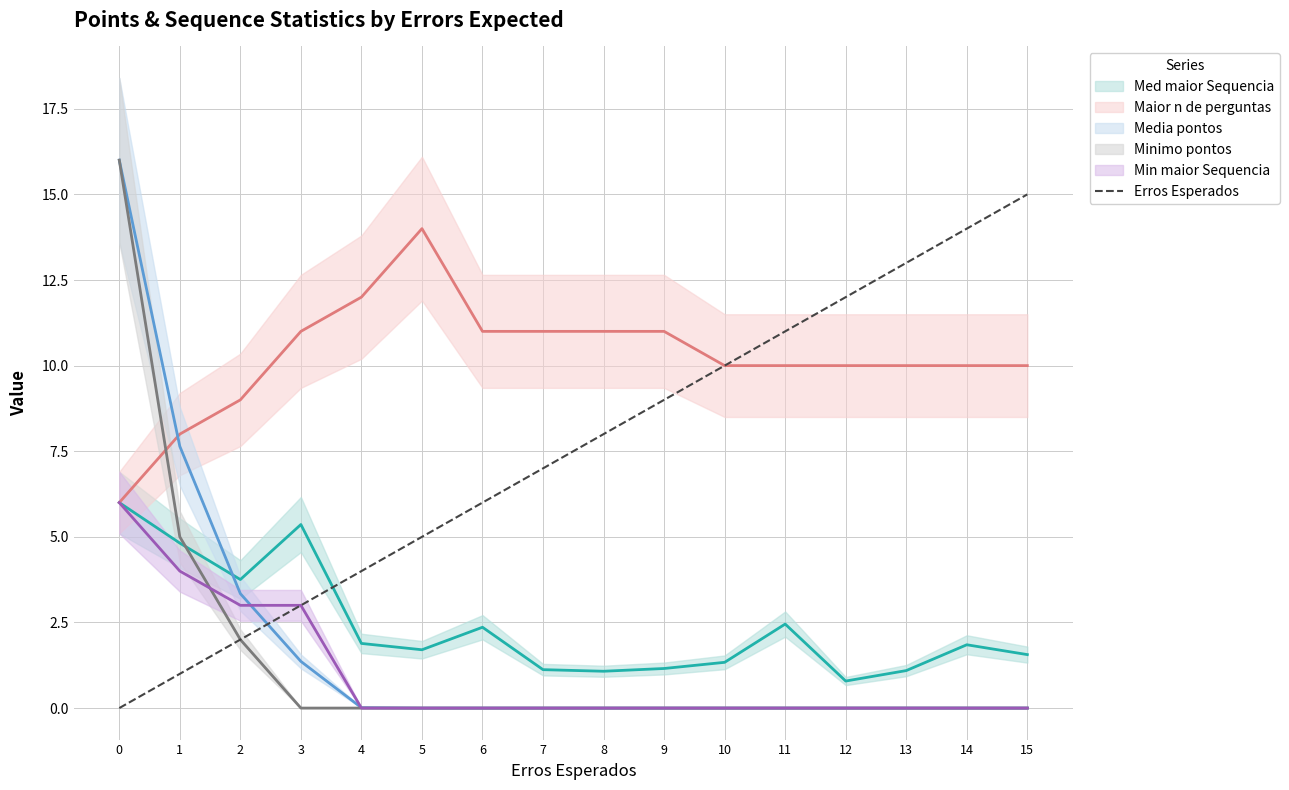

True or false: the data shows 11 at 11.

True